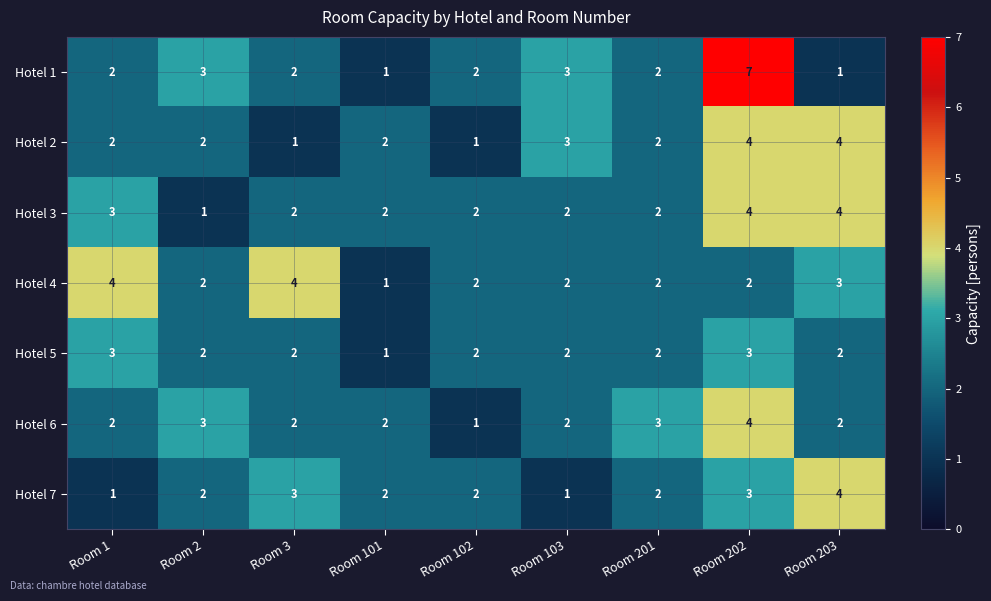

What is the maximum value for Hotel 6?

4